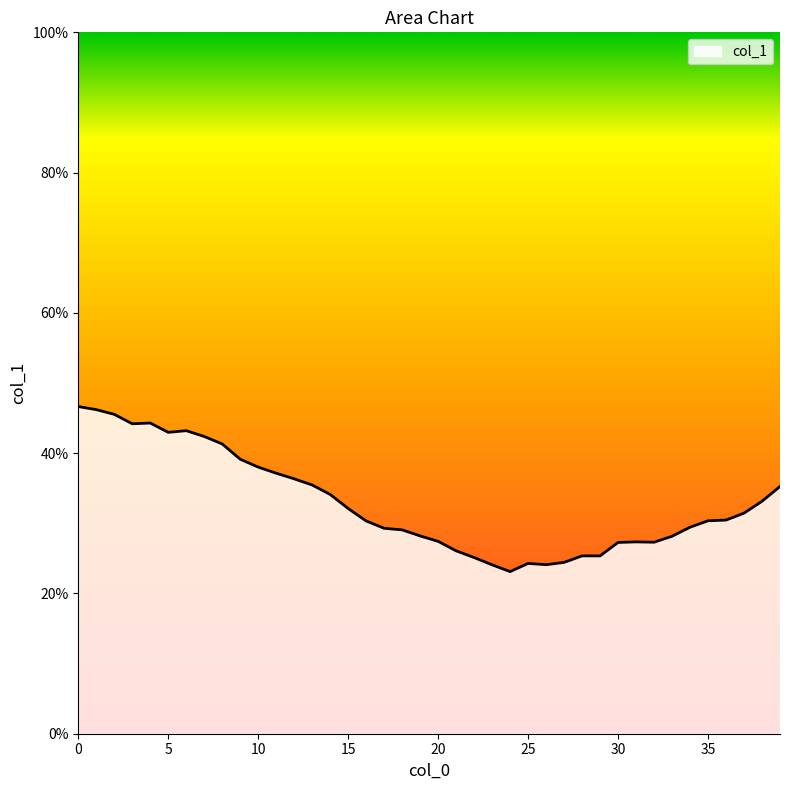

What is the greatest value displayed?

46.6